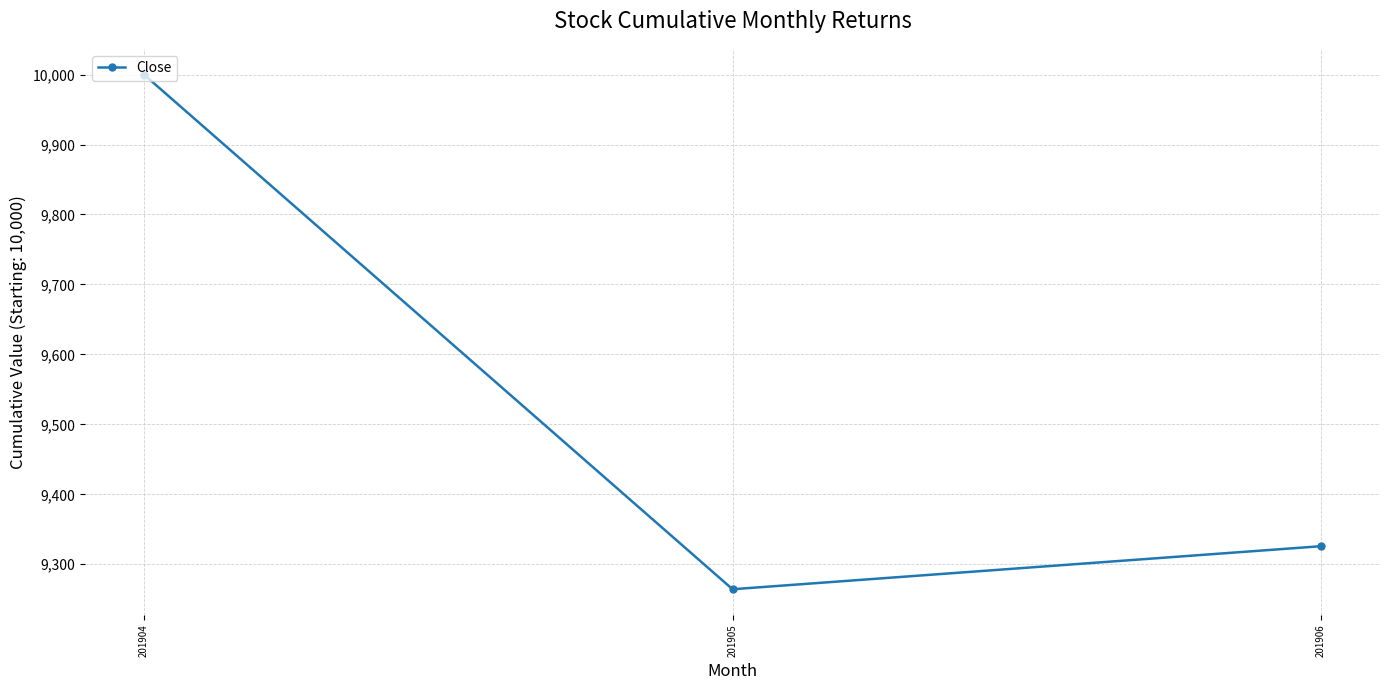

Count the number of values greater than 9325.

2